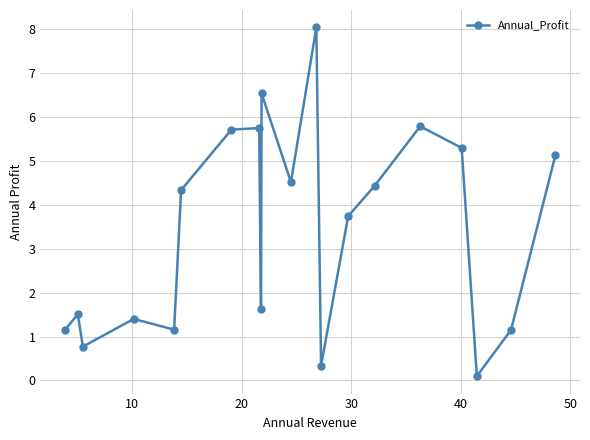

What is the value of the 12th point from the left?

8.0